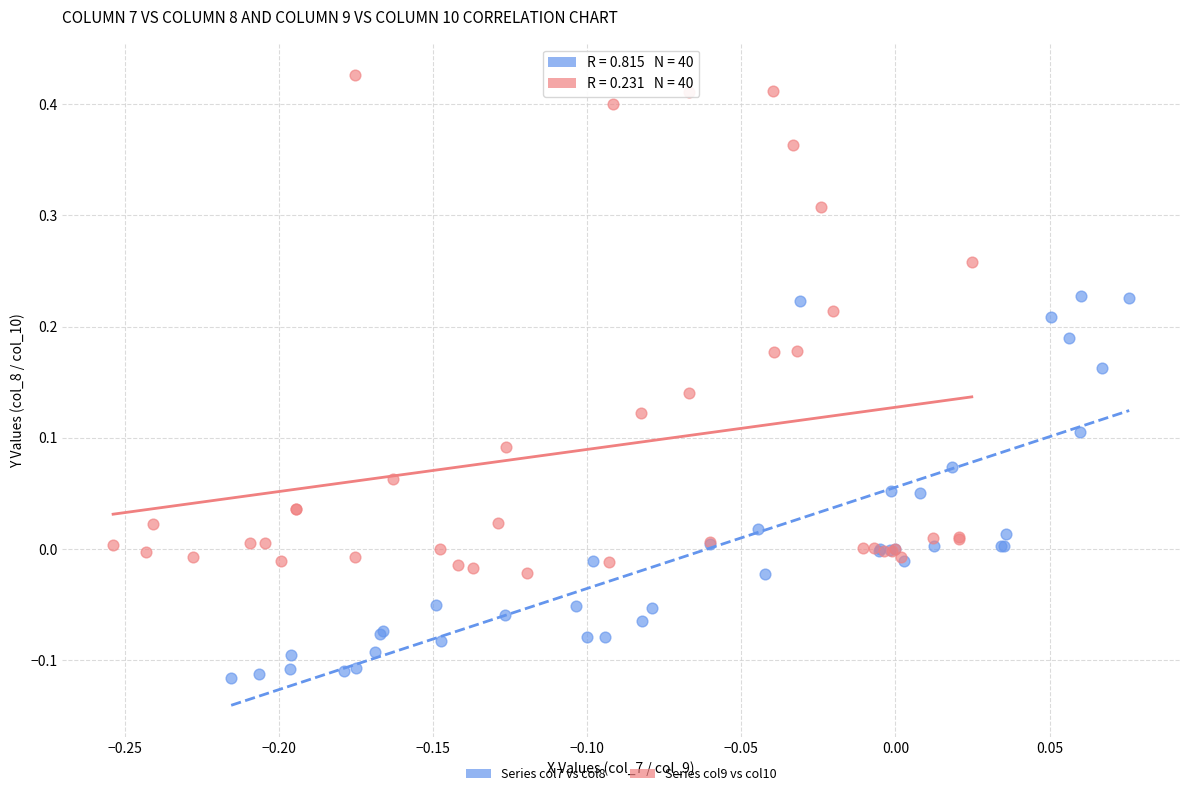

Which series has the widest spread of Y values?

Series col9 vs col10